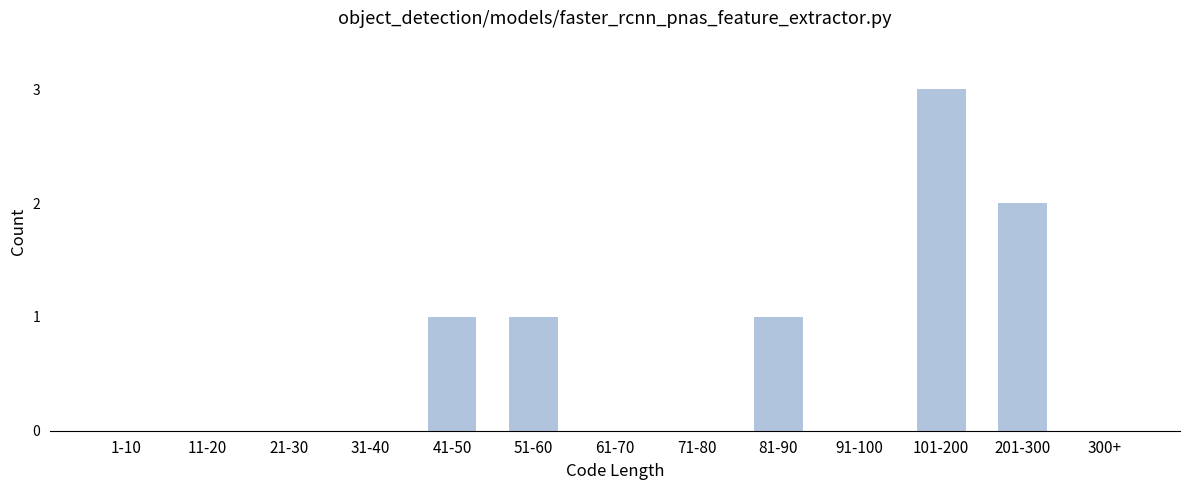

Reading right to left, transcribe all the data shown in this chart.

300+=0	201-300=2	101-200=3	91-100=0	81-90=1	71-80=0	61-70=0	51-60=1	41-50=1	31-40=0	21-30=0	11-20=0	1-10=0